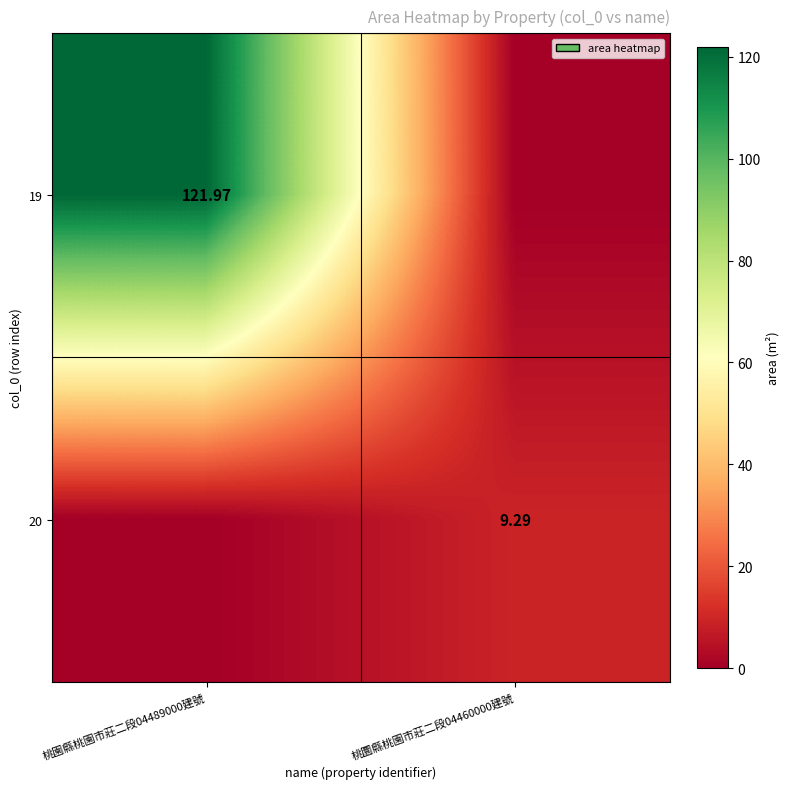

Is the value of 20 at 桃圜縣桃園市莊二段04460000建號 greater than the value of 19 at 桃園縣桃園市莊二段04489000建號?

No